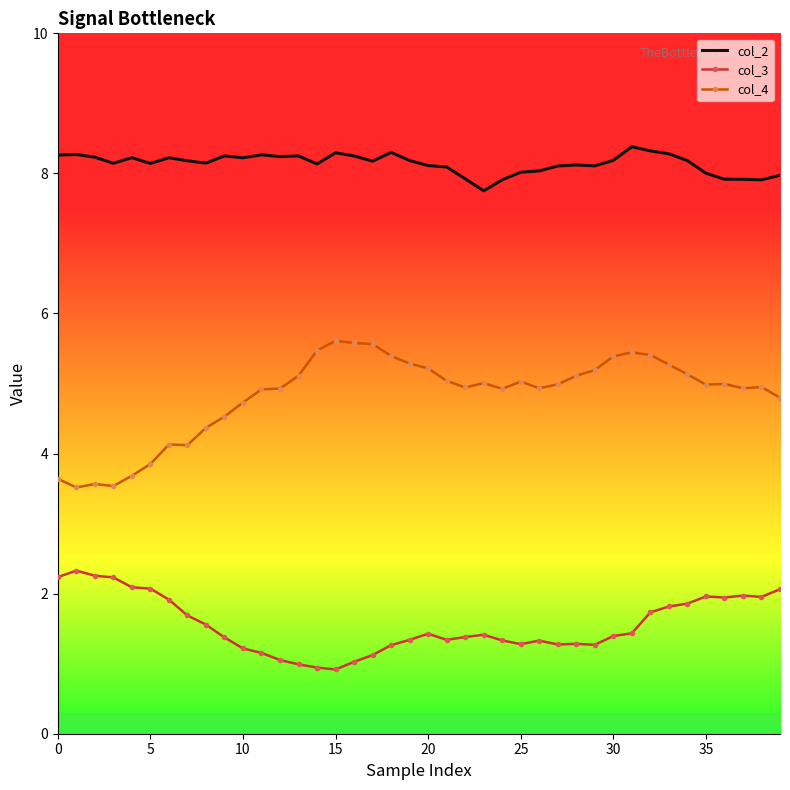

True or false: col_4 and col_3 cross at least once.

False